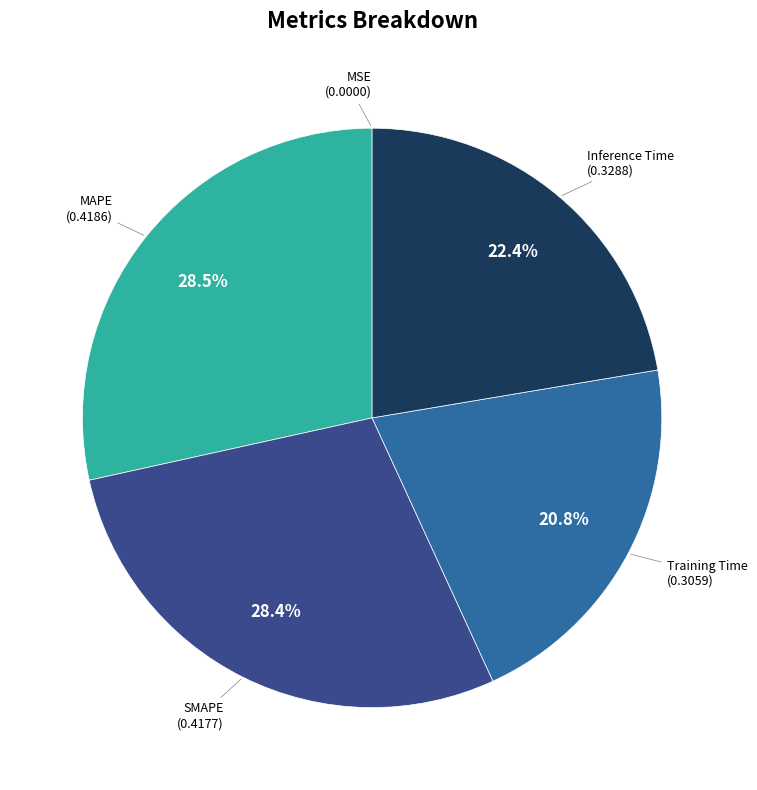

How much of the chart is everything except Training Time?

79.2%